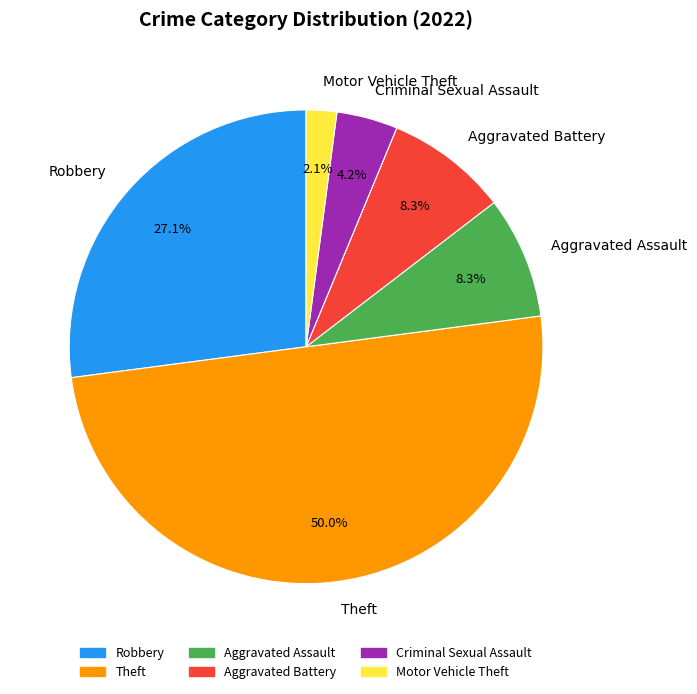

Is Aggravated Assault the majority of the pie?

No